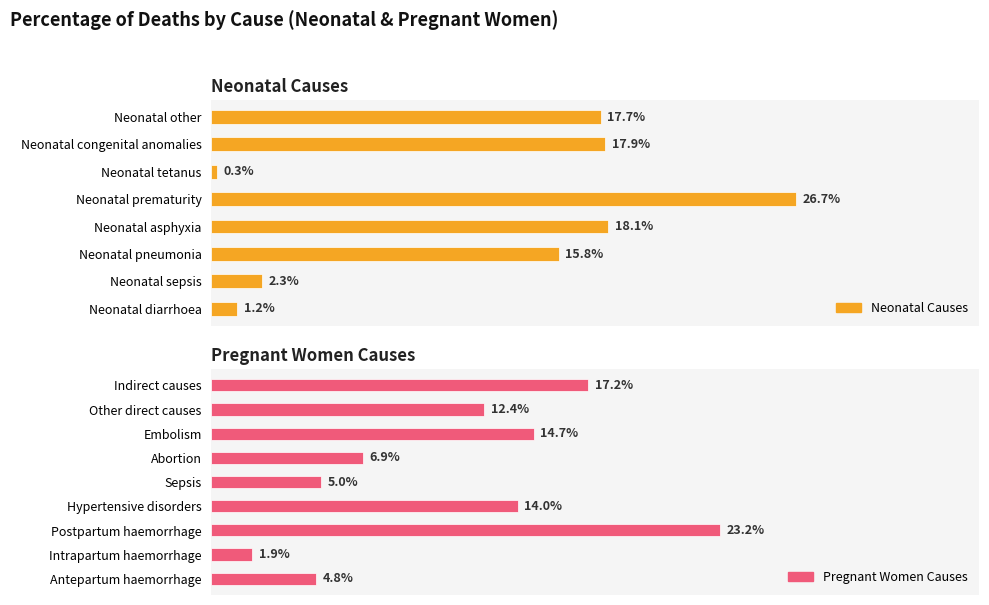

What is the smallest value displayed?

0.3